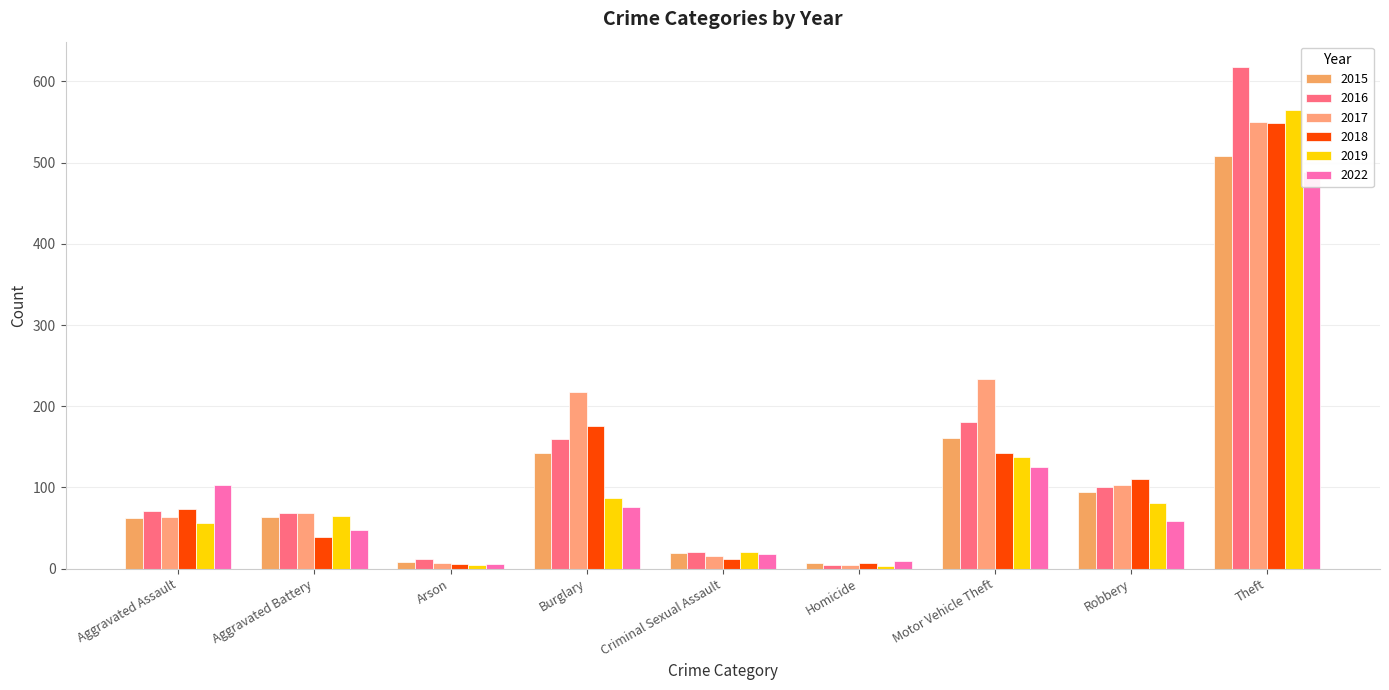

What is the greatest value displayed?

618